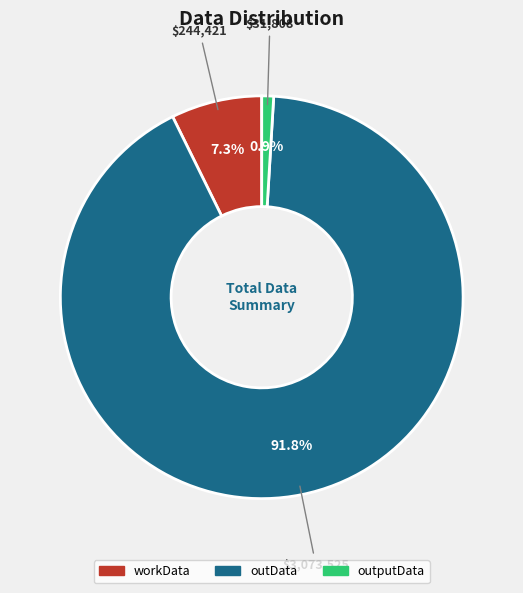

Rank the categories by value from lowest to highest.

outputData, workData, outData